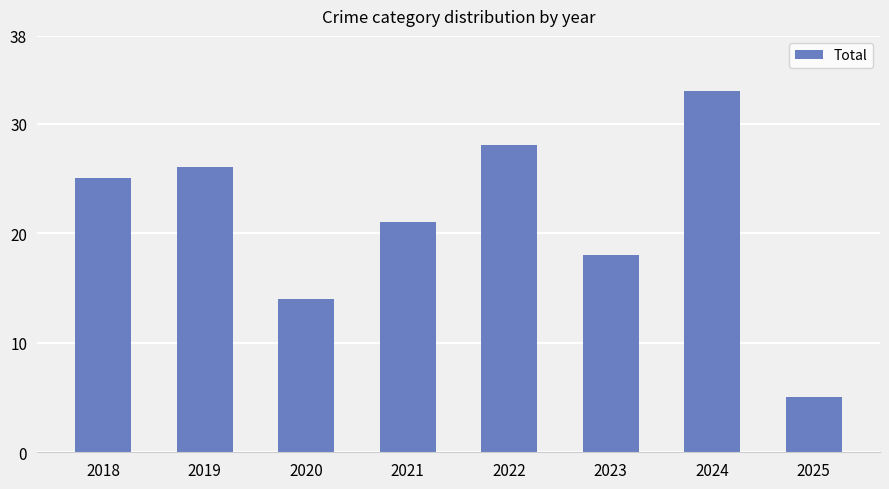

Reading right to left, what are all the values shown in this chart?

5	33	18	28	21	14	26	25